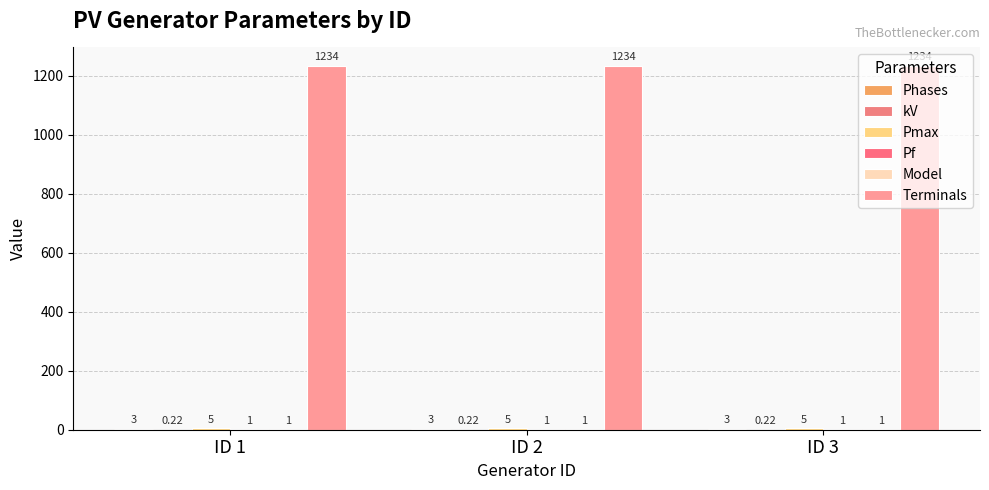

The Pmax series shows 8.2 at ID 2. True or false?

False